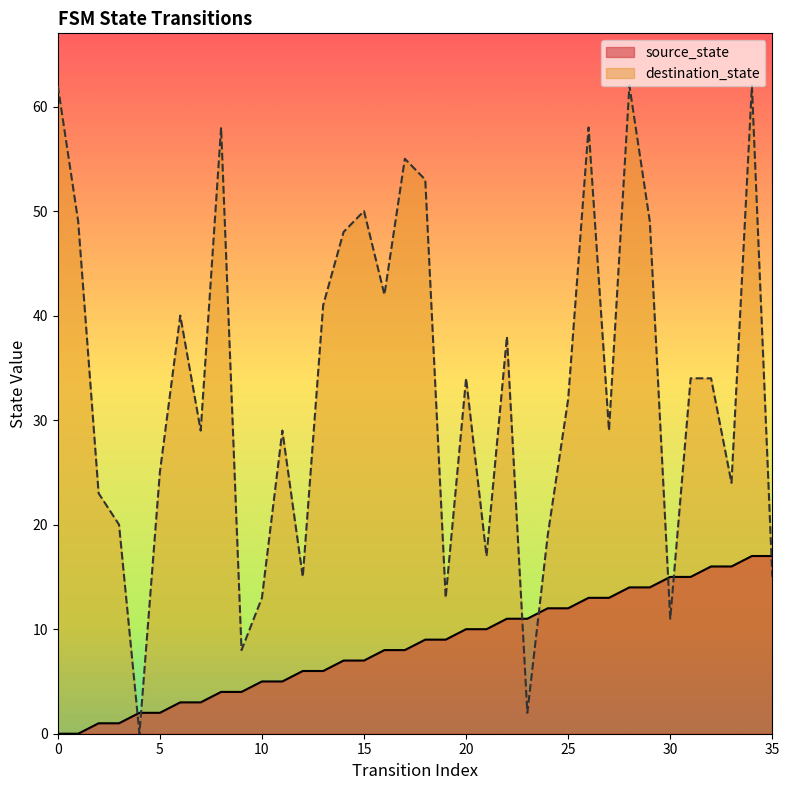

List the series in order of their overall mean, highest first.

destination_state, source_state